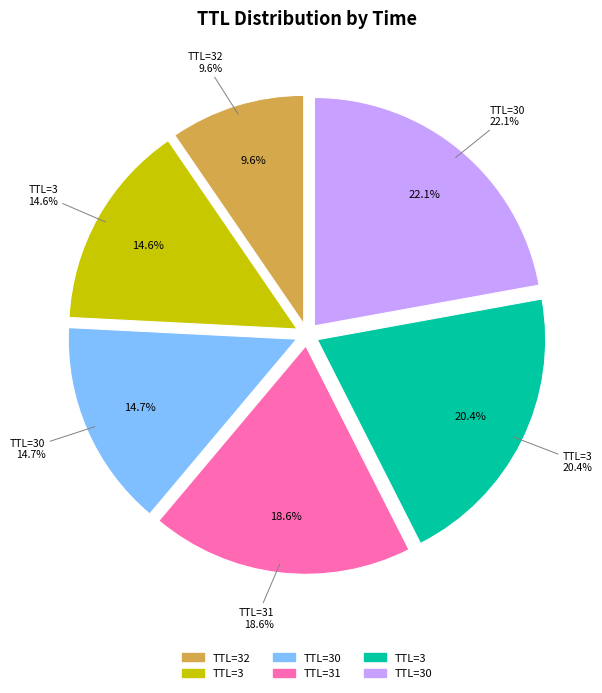

Combined, do 32 and 3 account for over 50%?

No